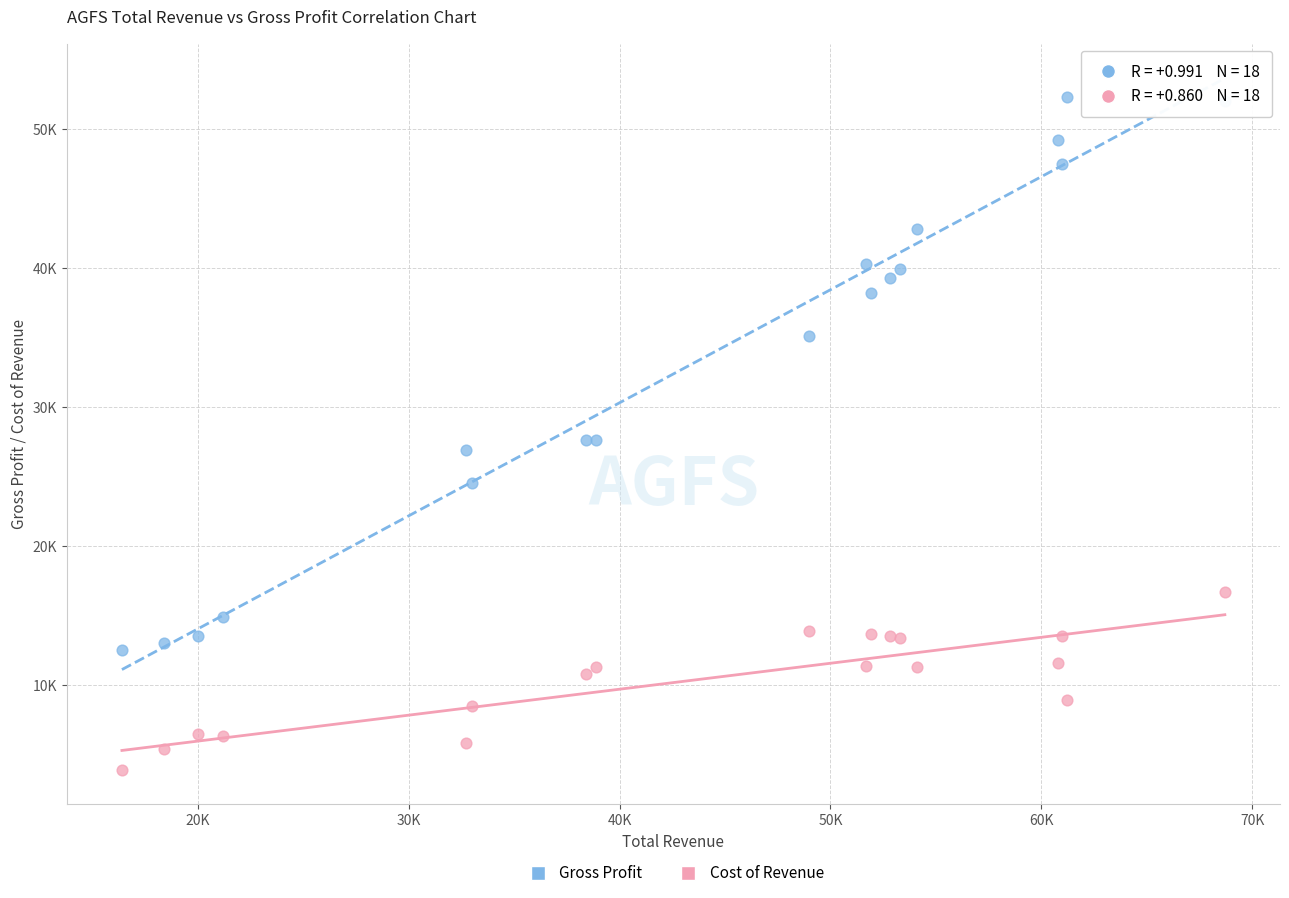

Which series reaches the minimum Y coordinate?

Cost of Revenue